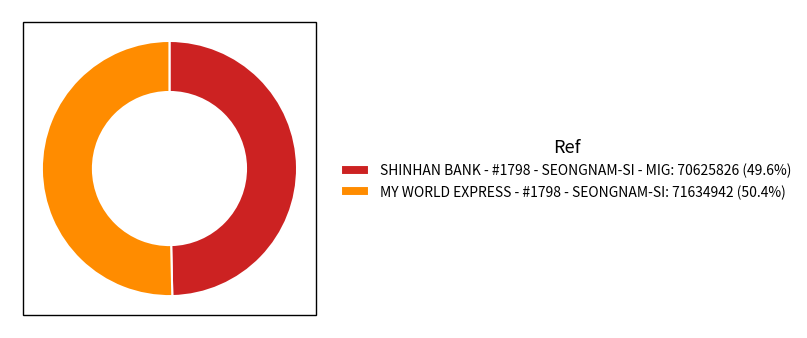

Do SHINHAN BANK - #1798 - SEONGNAM-SI - MIG: 70625826 (49.6%) and MY WORLD EXPRESS - #1798 - SEONGNAM-SI: 71634942 (50.4%) together represent more than half of the pie?

Yes